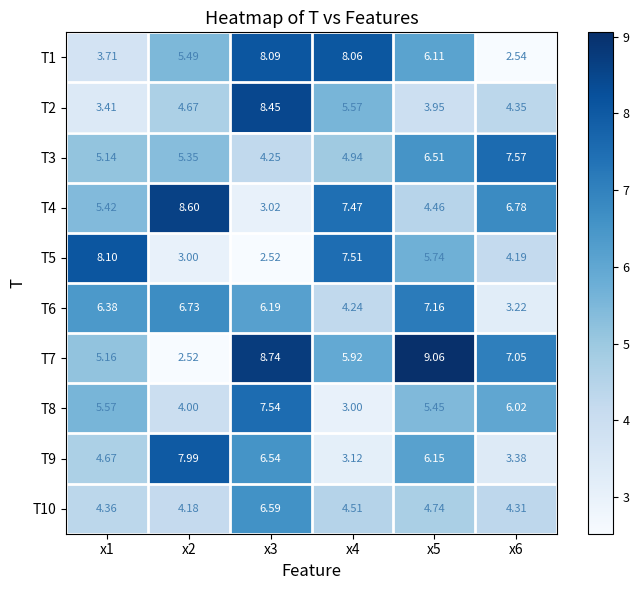

Is the value of T10 at x2 greater than the value of T1 at x6?

Yes